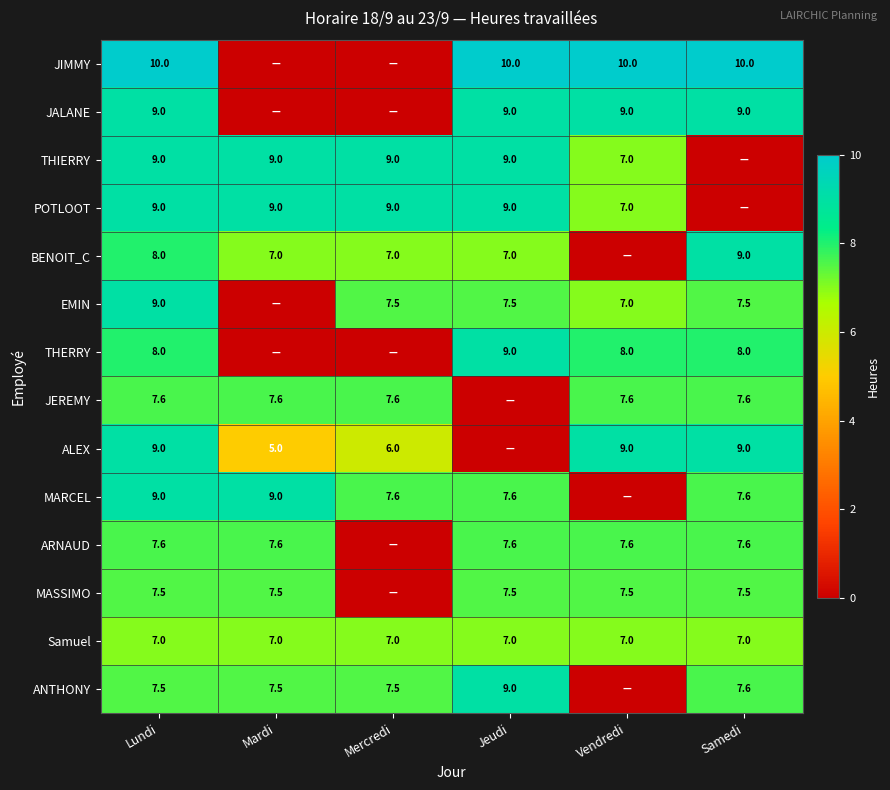

The value of MARCEL at Mardi is 9.0. True or false?

True